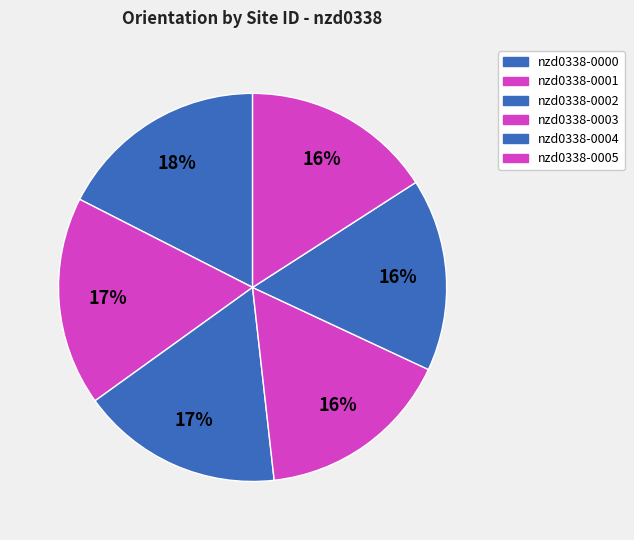

How many segments does this pie chart have?

6